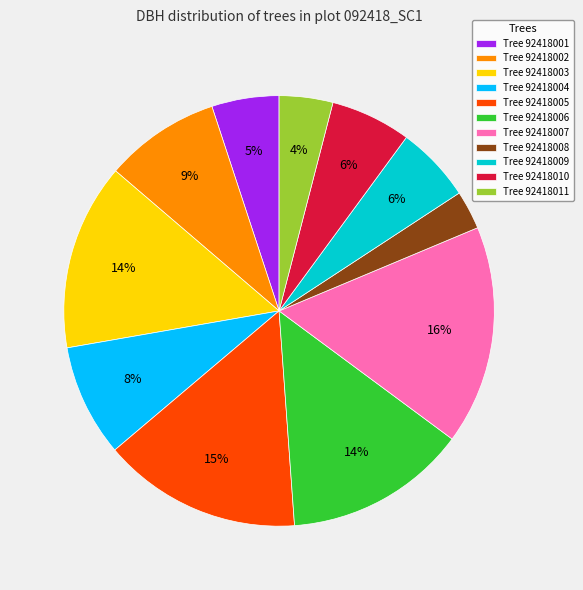

Which slice is the largest?

Tree 92418007